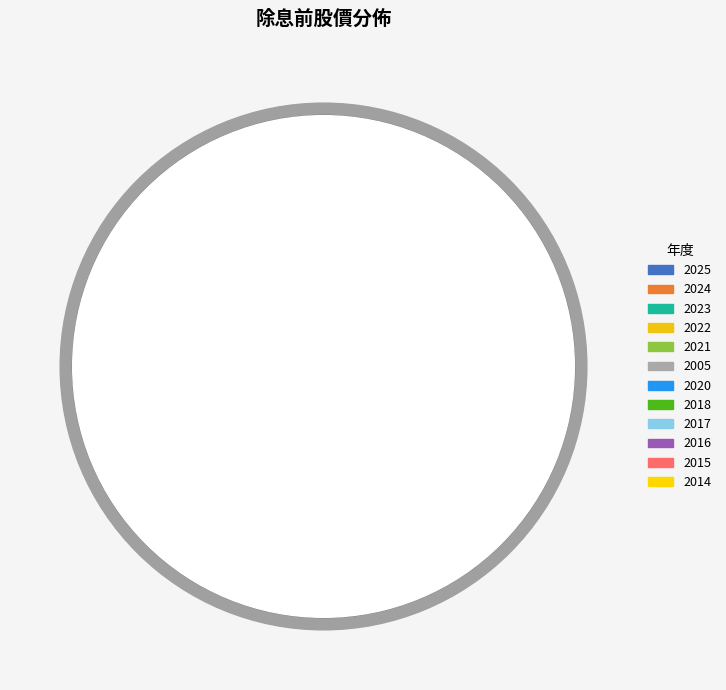

What is the ratio of the value at 2014 to the value at 2017?

1.0